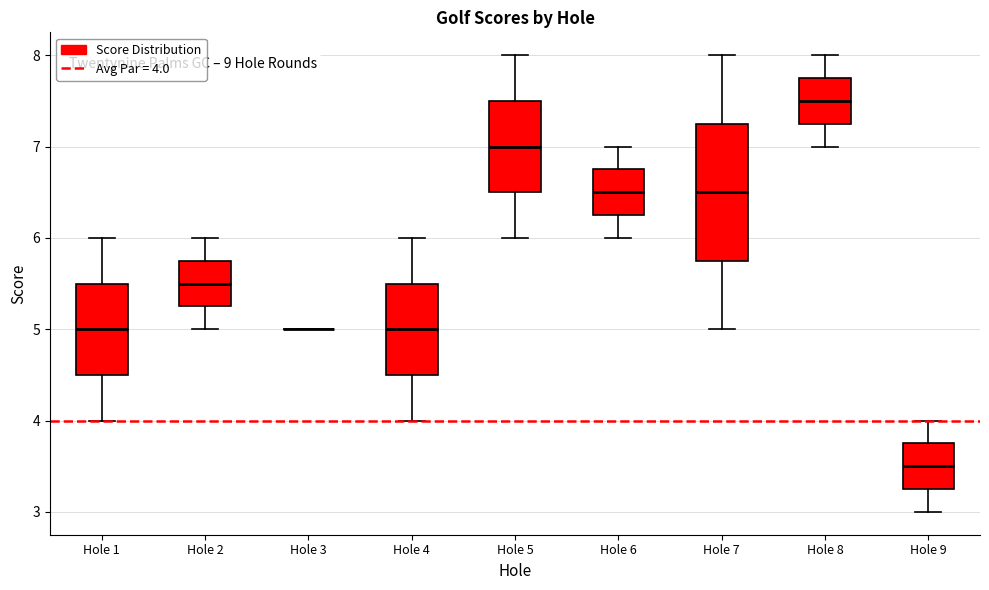

Reading left to right, read every box against the y-axis: the position of its median line, the range the box covers, and the ends of its whiskers. The values are not printed on the chart, so give them approximately, as read against the axis.

Hole 1: median 5.0, box 4.5 to 5.5, whiskers 4.0 to 6.0
Hole 2: median 5.5, box 5.3 to 5.8, whiskers 5.0 to 6.0
Hole 3: box collapsed to a line at 5.0, whiskers 5.0 to 5.0
Hole 4: median 5.0, box 4.5 to 5.5, whiskers 4.0 to 6.0
Hole 5: median 7.0, box 6.5 to 7.5, whiskers 6.0 to 8.0
Hole 6: median 6.5, box 6.3 to 6.8, whiskers 6.0 to 7.0
Hole 7: median 6.5, box 5.8 to 7.3, whiskers 5.0 to 8.0
Hole 8: median 7.5, box 7.3 to 7.8, whiskers 7.0 to 8.0
Hole 9: median 3.5, box 3.3 to 3.8, whiskers 3.0 to 4.0